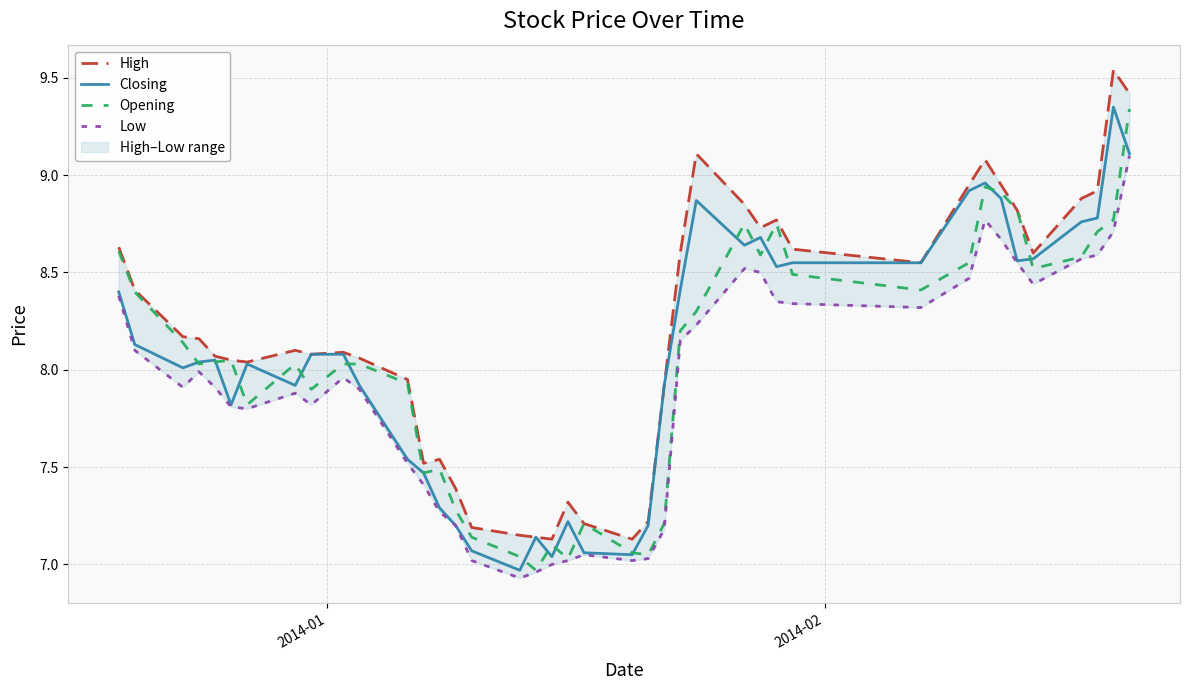

At how many categories does at least one series exceed 7?

40